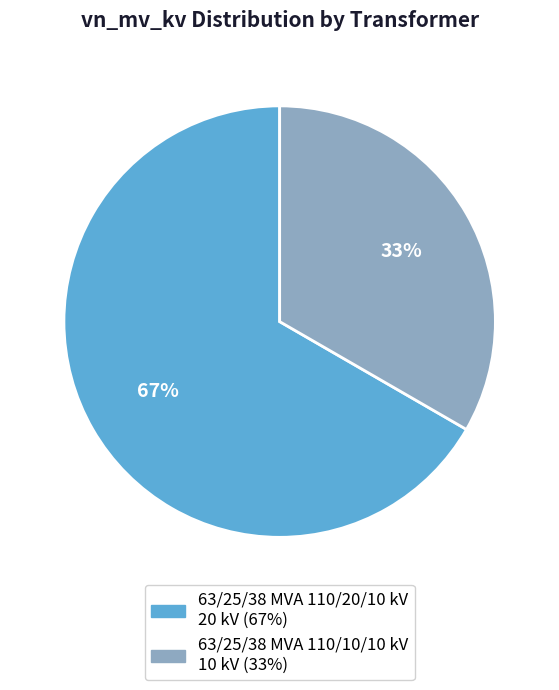

Is the sum of 63/25/38 MVA 110/10/10 kV and 63/25/38 MVA 110/20/10 kV greater than half?

Yes